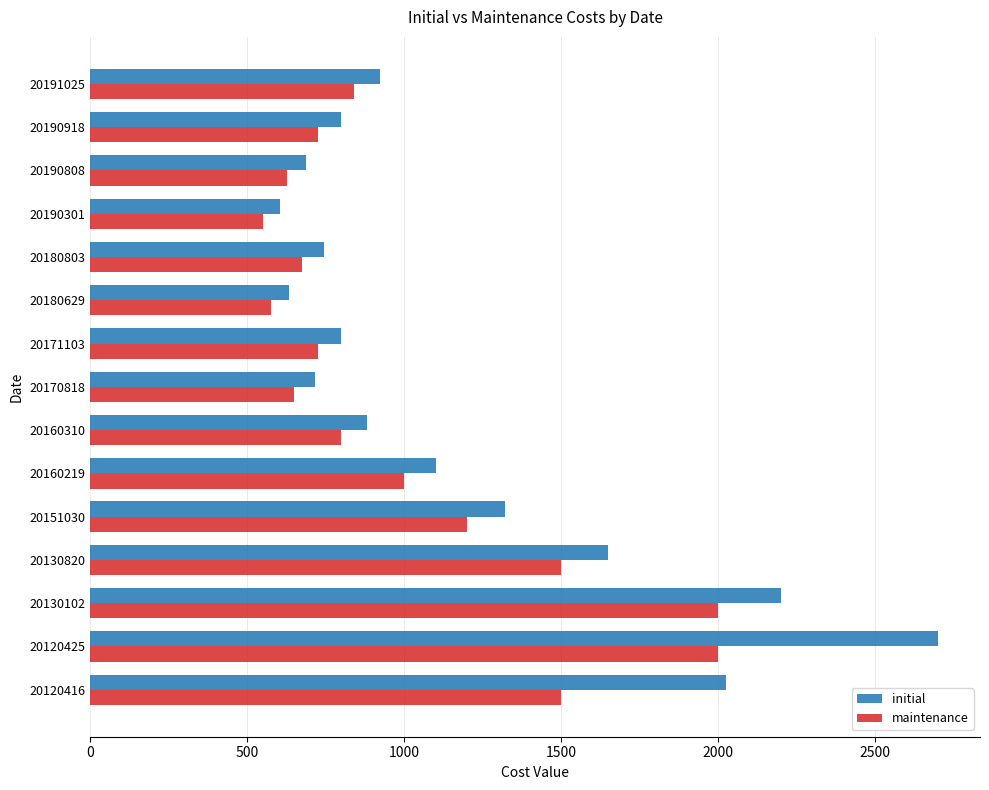

List the series in order of their overall mean, lowest first.

maintenance, initial